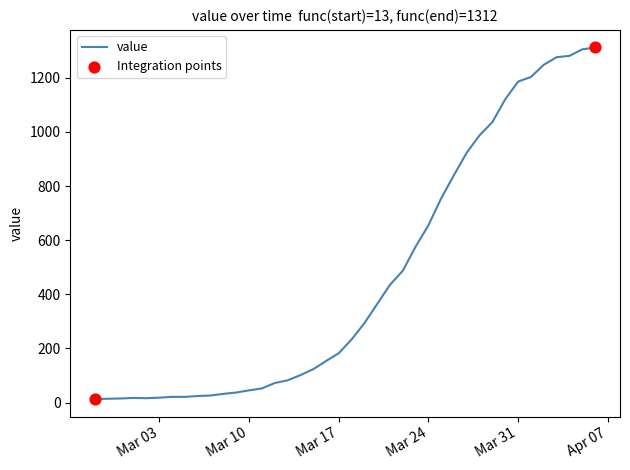

What is the greatest value displayed?

1312